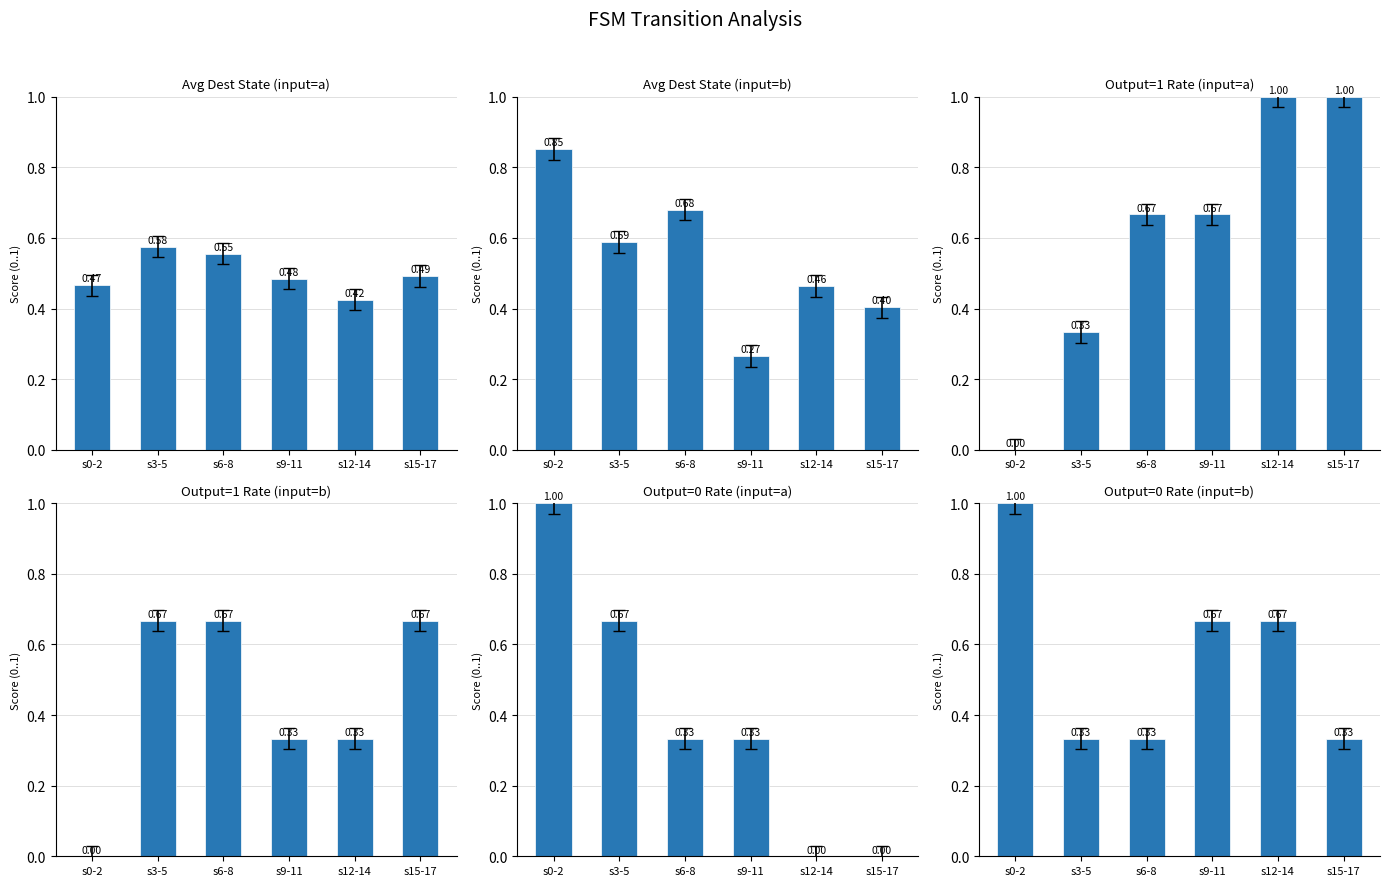

Reading left to right, what are all the values shown in this chart?

Avg Dest State (input=a): s0-2=0.5	s3-5=0.6	s6-8=0.6	s9-11=0.5	s12-14=0.4	s15-17=0.5
Avg Dest State (input=b): s0-2=0.9	s3-5=0.6	s6-8=0.7	s9-11=0.3	s12-14=0.5	s15-17=0.4
Output=1 Rate (input=a): s0-2=0.0	s3-5=0.3	s6-8=0.7	s9-11=0.7	s12-14=1.0	s15-17=1.0
Output=1 Rate (input=b): s0-2=0.0	s3-5=0.7	s6-8=0.7	s9-11=0.3	s12-14=0.3	s15-17=0.7
Output=0 Rate (input=a): s0-2=1.0	s3-5=0.7	s6-8=0.3	s9-11=0.3	s12-14=0.0	s15-17=0.0
Output=0 Rate (input=b): s0-2=1.0	s3-5=0.3	s6-8=0.3	s9-11=0.7	s12-14=0.7	s15-17=0.3